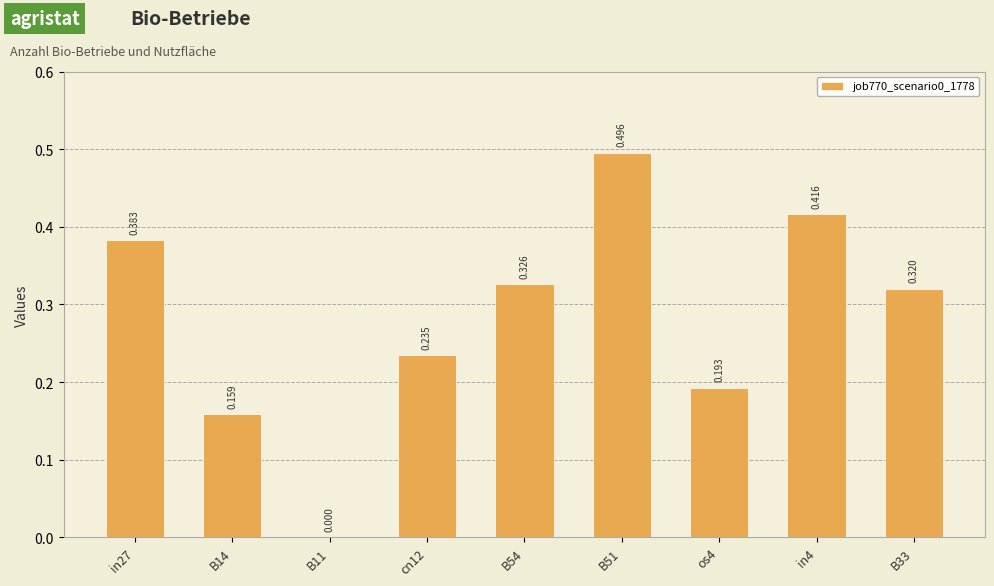

Read the value at B33.

0.3